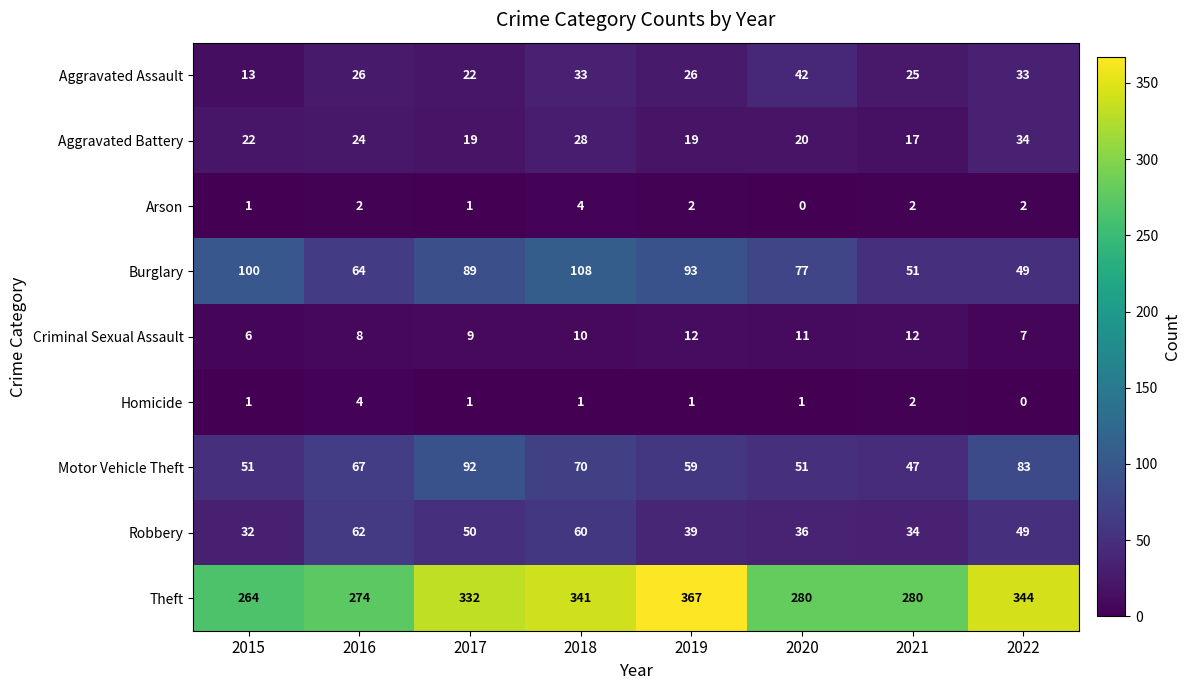

What is the spread (max minus min) of values at 2017?

331